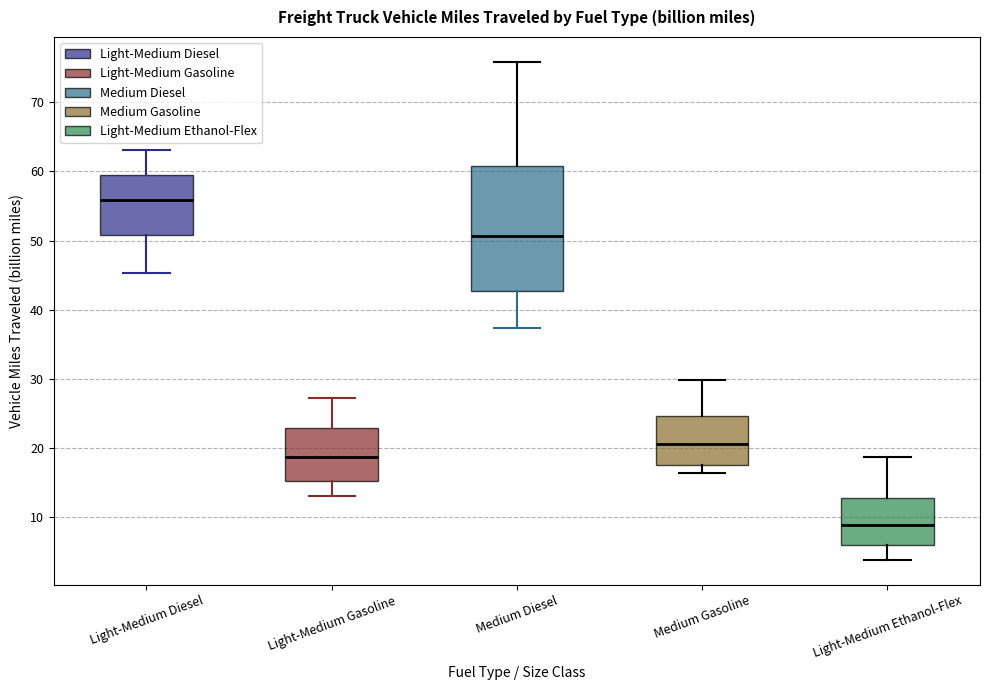

Reading left to right, read every box against the y-axis: the position of its median line, the range the box covers, and the ends of its whiskers. The values are not printed on the chart, so give them approximately, as read against the axis.

Light-Medium Diesel: median 56, box 51 to 59, whiskers 45 to 63
Light-Medium Gasoline: median 19, box 15 to 23, whiskers 13 to 27
Medium Diesel: median 51, box 43 to 61, whiskers 37 to 76
Medium Gasoline: median 21, box 17 to 25, whiskers 16 to 30
Light-Medium Ethanol-Flex: median 9, box 6 to 13, whiskers 4 to 19